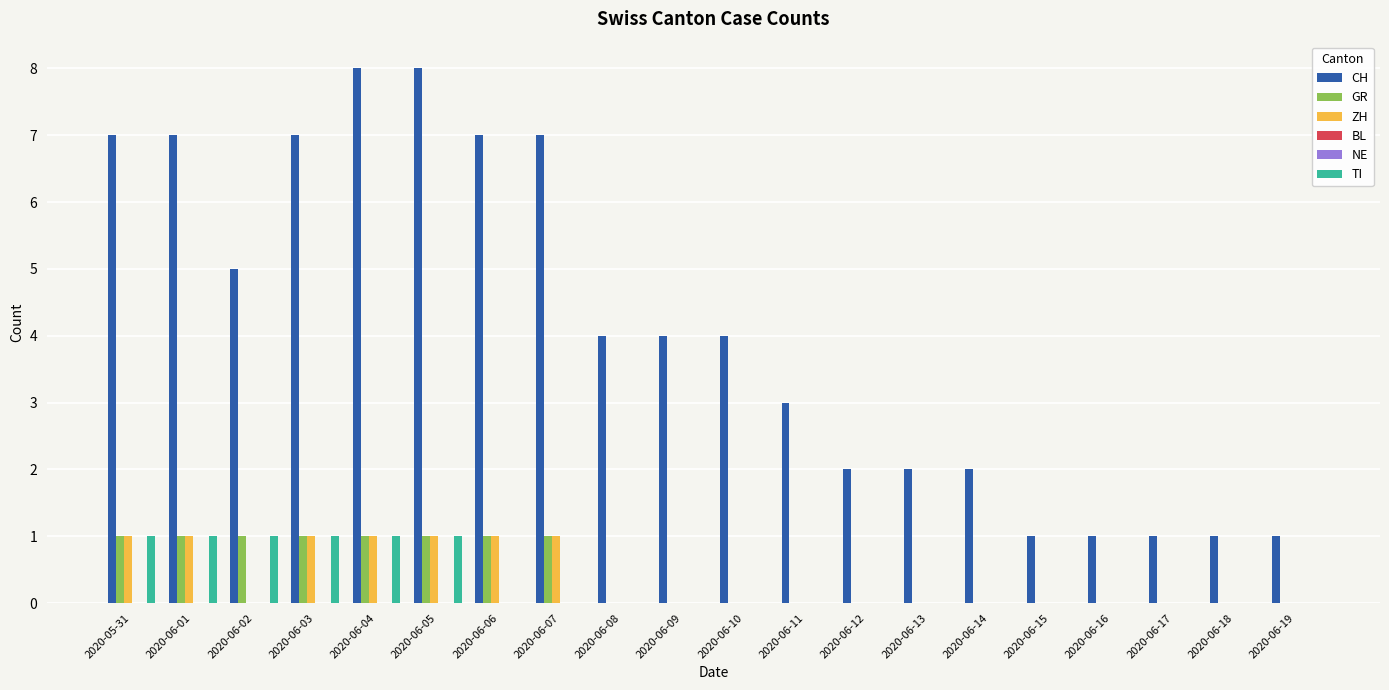

What are all the series names shown in the legend?

CH, GR, ZH, BL, NE, TI